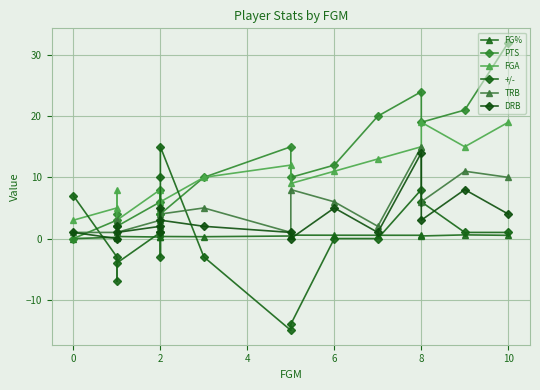

True or false: FG% and PTS intersect in this chart.

False